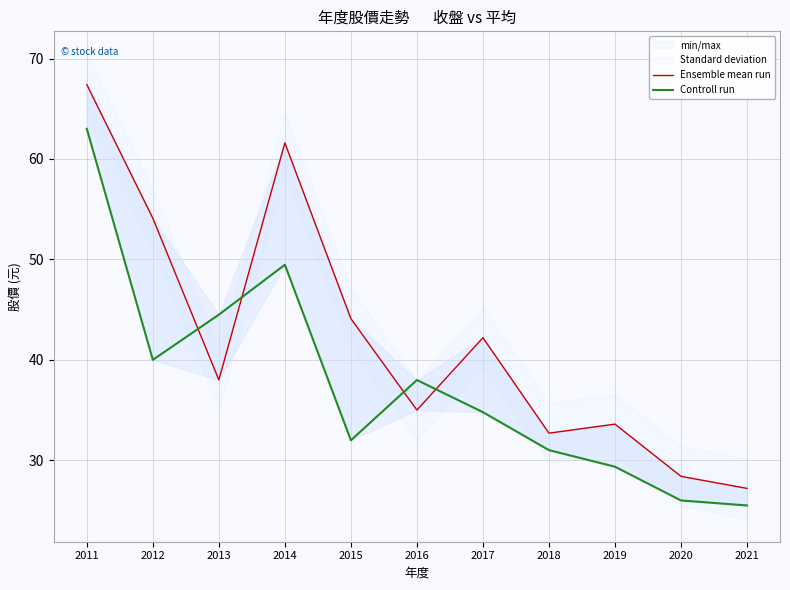

Where do Controll run and Ensemble mean run first cross each other?

2012 and 2013